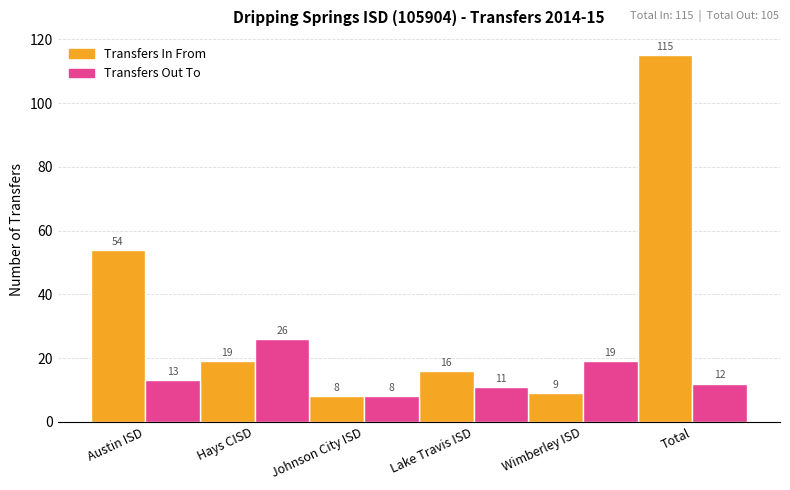

Count the number of data series in this chart.

2